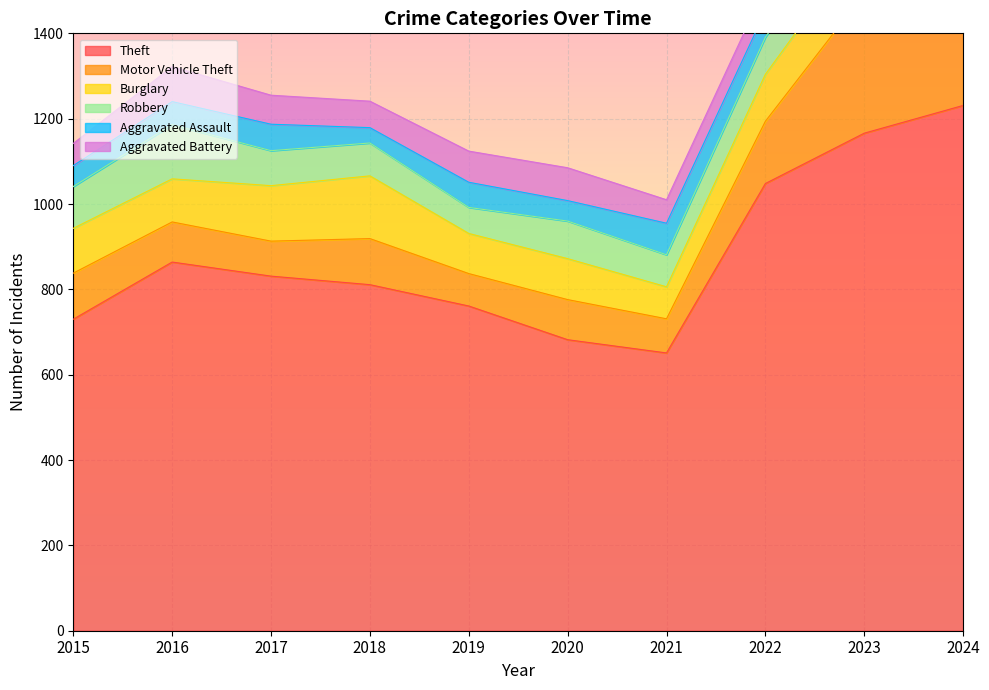

True or false: Aggravated Battery and Robbery intersect in this chart.

True